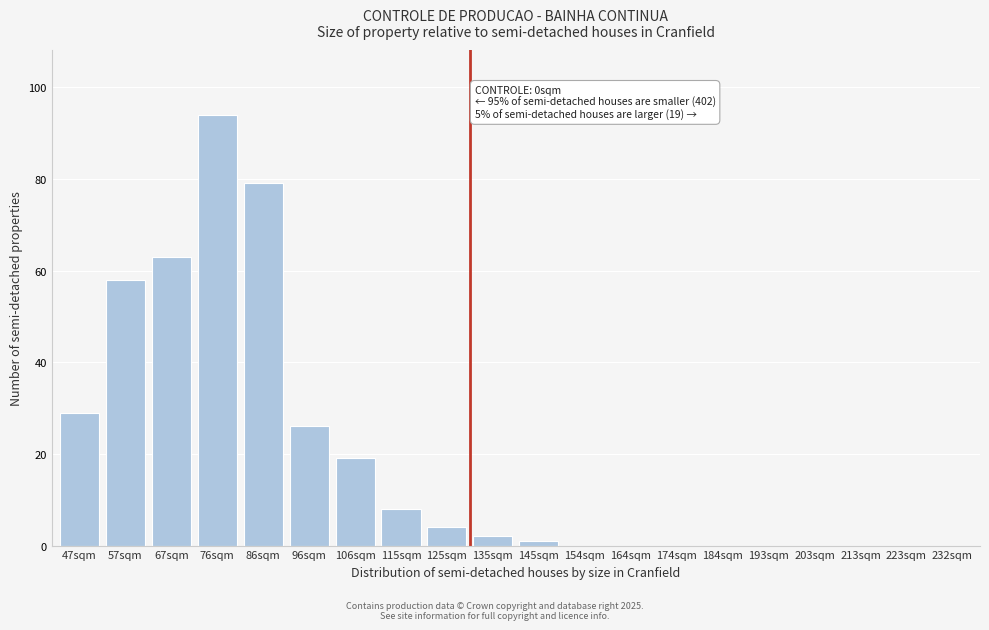

Reading left to right, transcribe all the data shown in this chart.

47sqm=29	57sqm=58	67sqm=63	76sqm=94	86sqm=79	96sqm=26	106sqm=19	115sqm=8	125sqm=4	135sqm=2	145sqm=1	154sqm=0	164sqm=0	174sqm=0	184sqm=0	193sqm=0	203sqm=0	213sqm=0	223sqm=0	232sqm=0